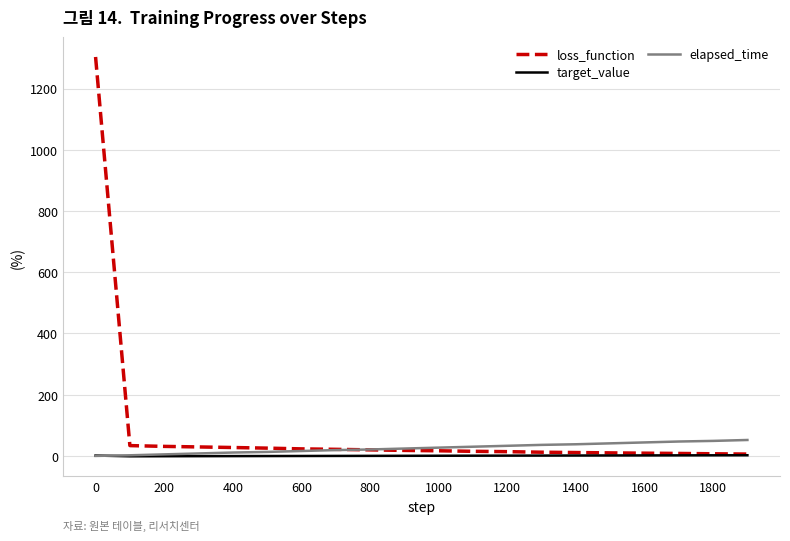

Which series has the largest range (max minus min)?

loss_function